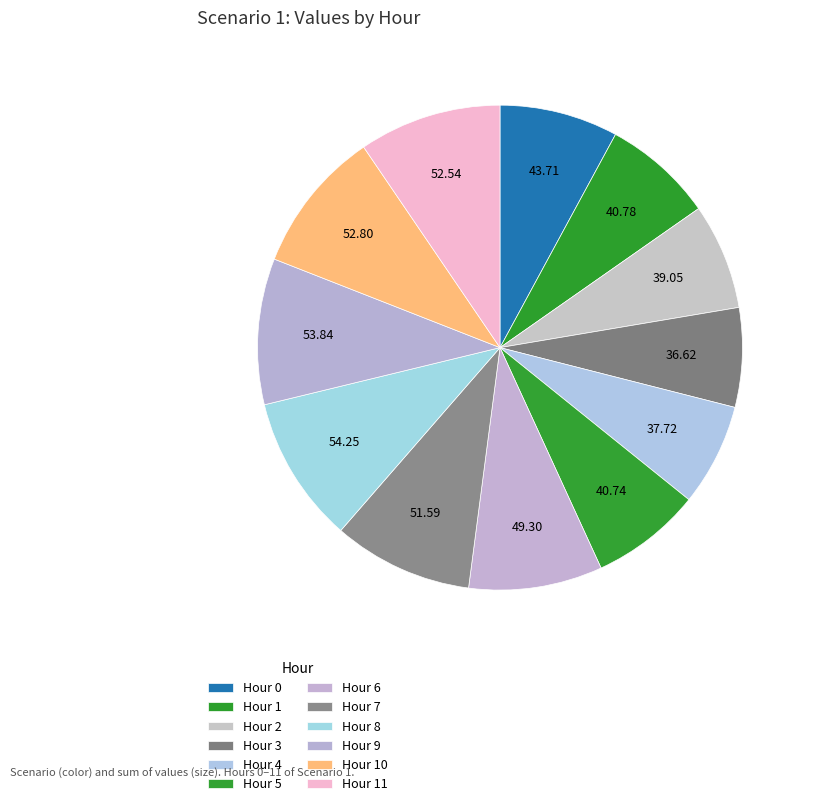

Count the number of slices in the pie.

12